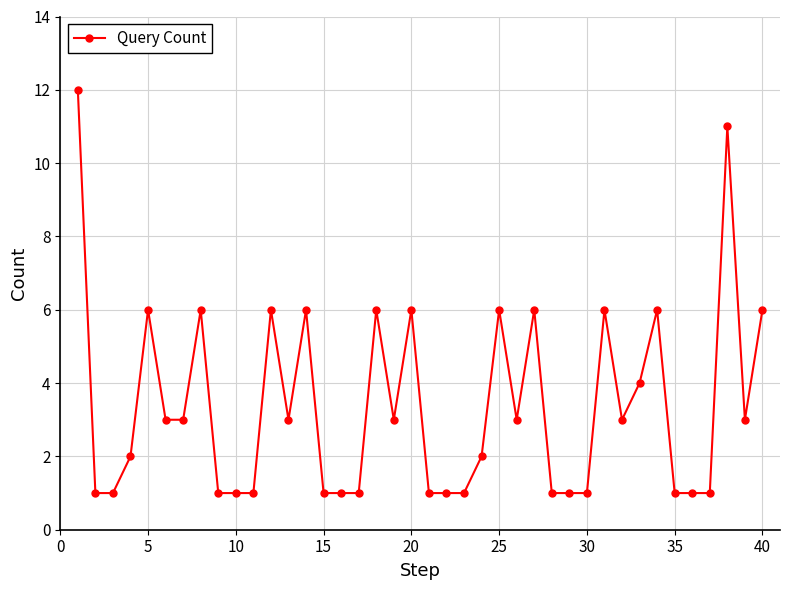

What is the average value?

3